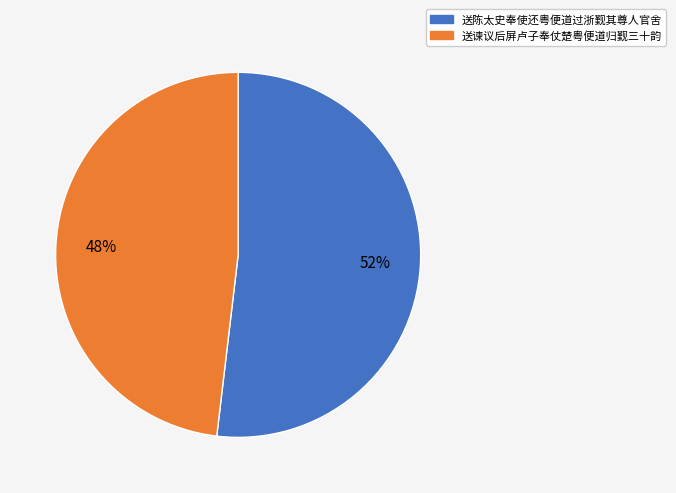

Count the number of slices in the pie.

2